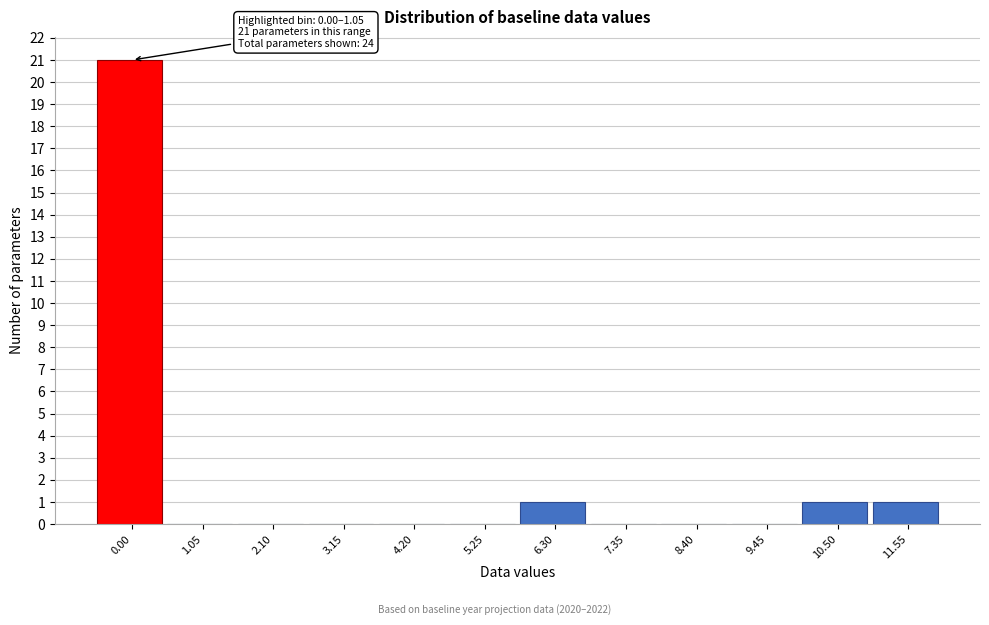

Reading left to right, extract all data points from this chart.

0.00=21	1.05=0	2.10=0	3.15=0	4.20=0	5.25=0	6.30=1	7.35=0	8.40=0	9.45=0	10.50=1	11.55=1